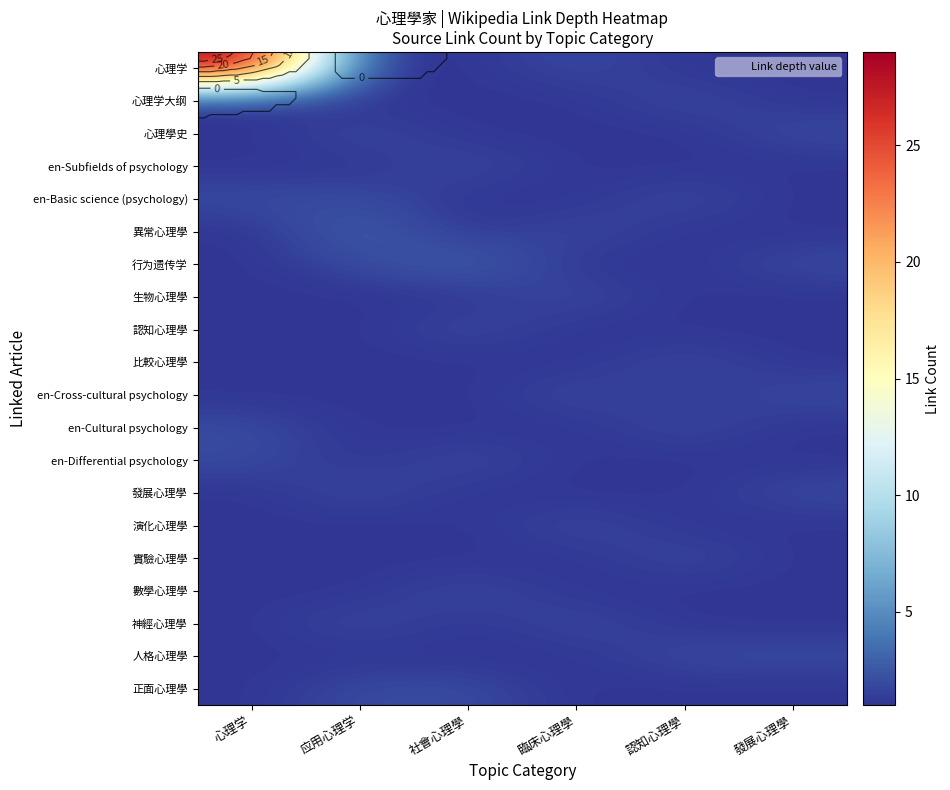

How many series are shown in this chart?

20